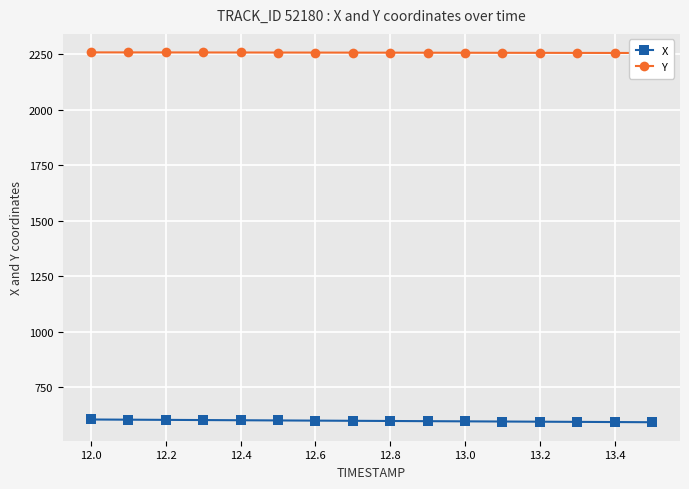

What is the lowest value of the X series?

591.6